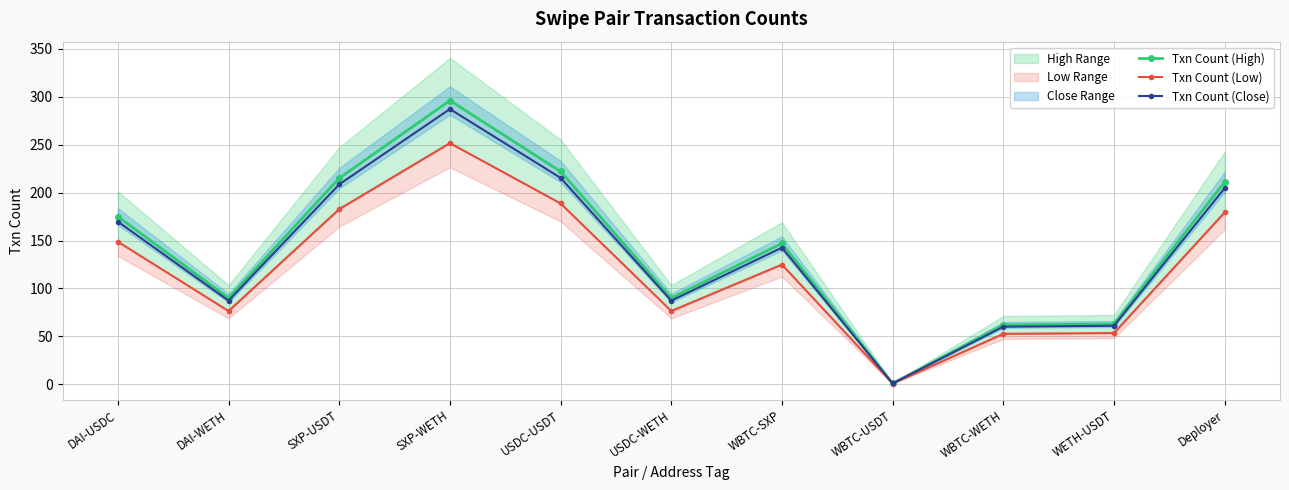

What is the average value of the Txn Count (Close) series?

138.6